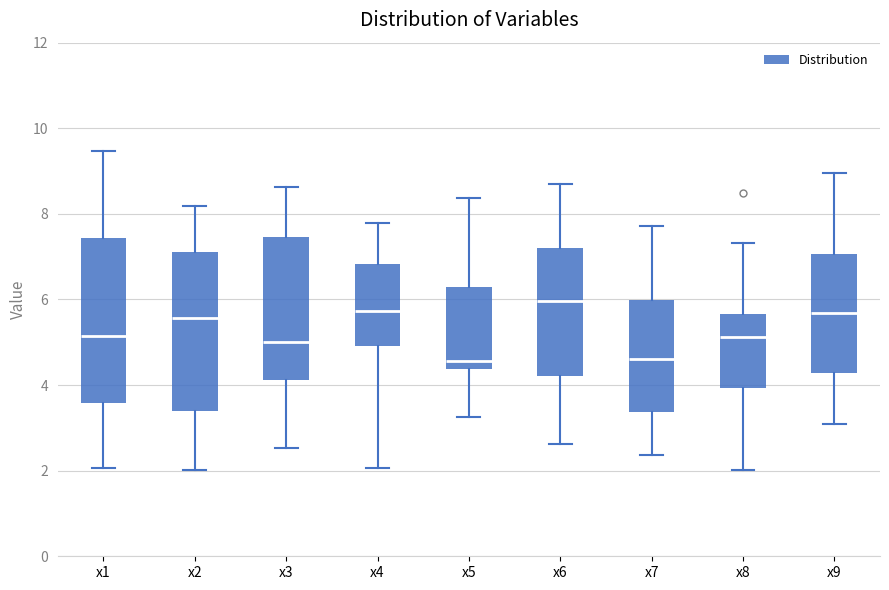

Where does the upper whisker of the box for x5 end on the y-axis? The values are not printed on the chart, so give them approximately, as read against the axis.

8.4